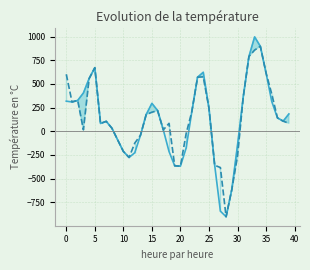

True or false: spline and prediction cross at least once.

False